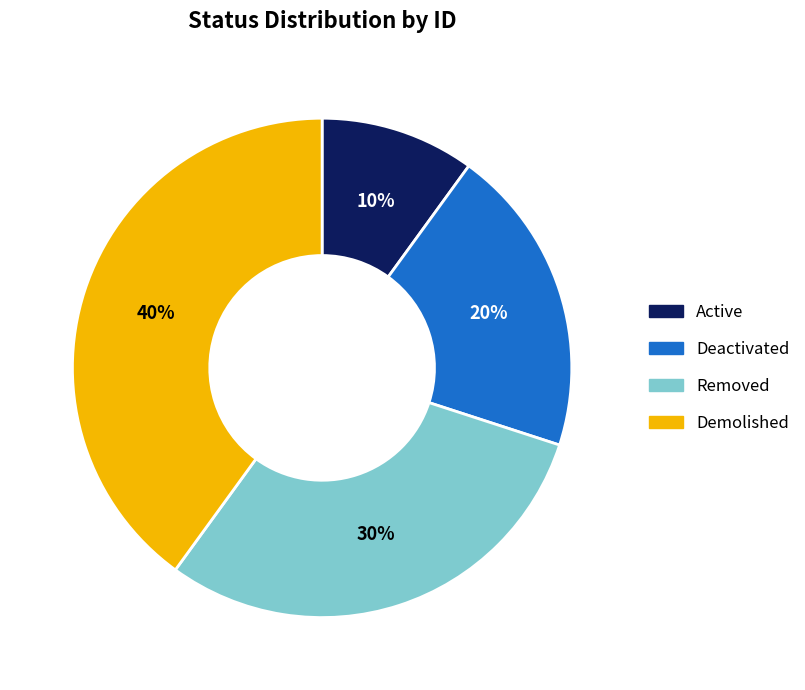

Is there a majority slice in this chart?

No